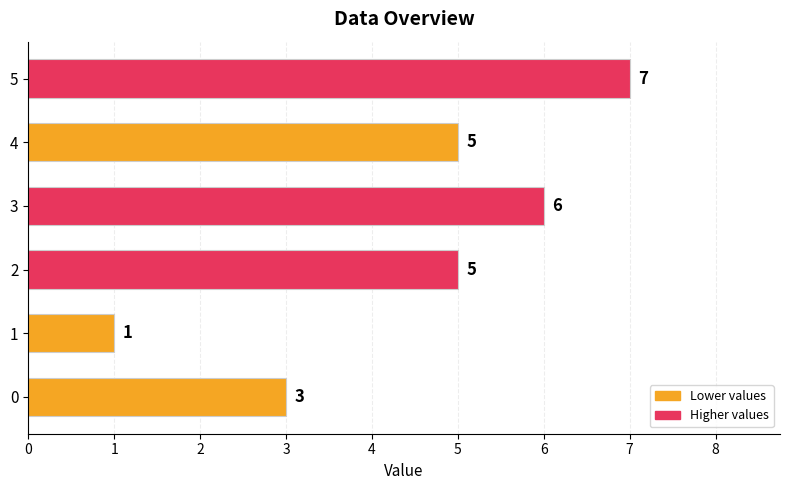

The value at 5 is 3. True or false?

False